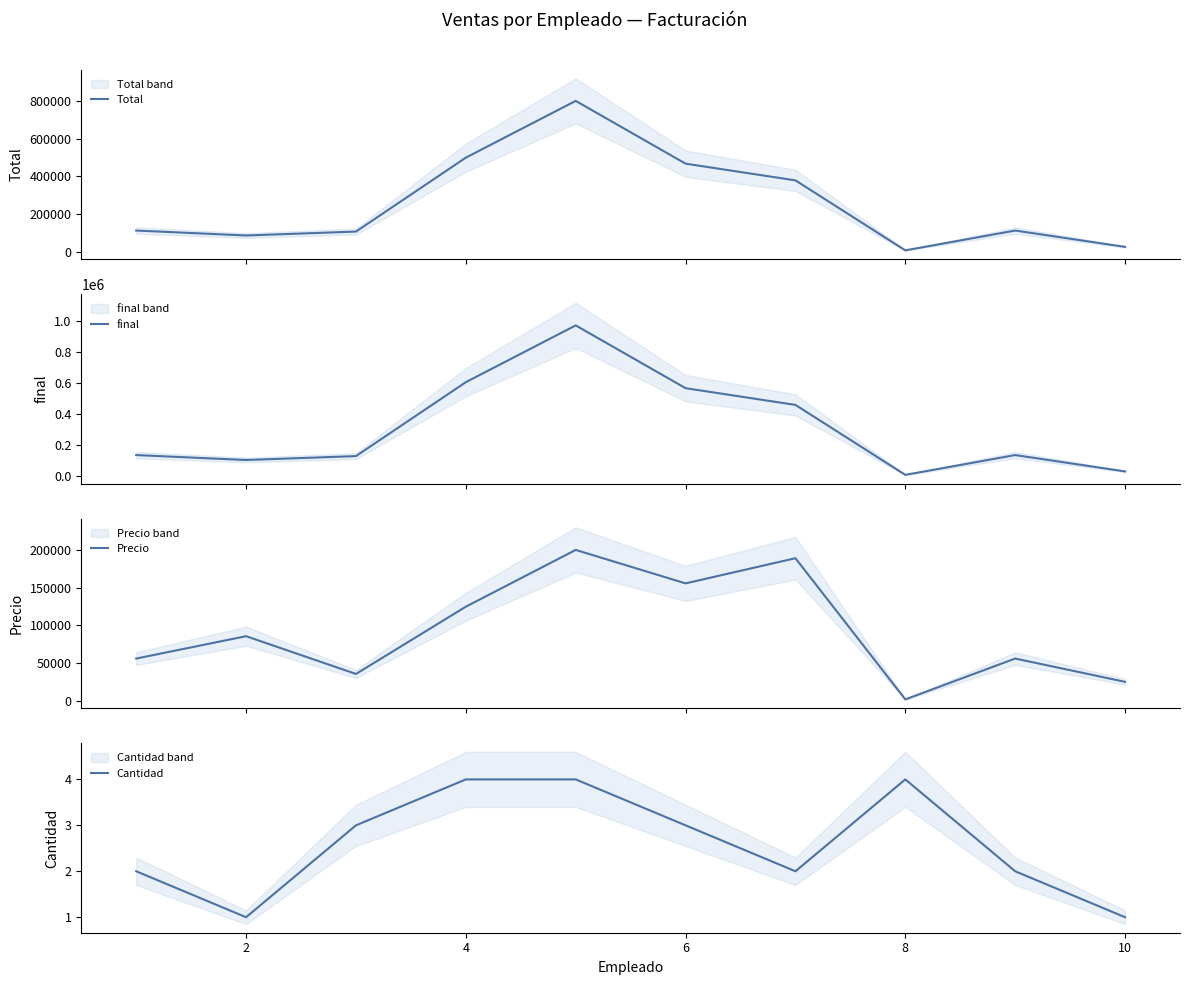

True or false: Total and Precio cross at least once.

False